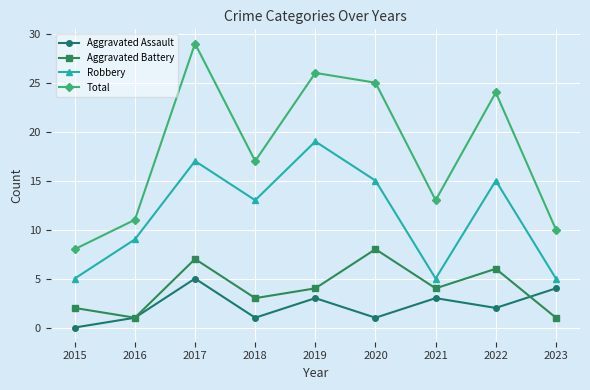

Which series changed the most between 2015 and 2017?

Total